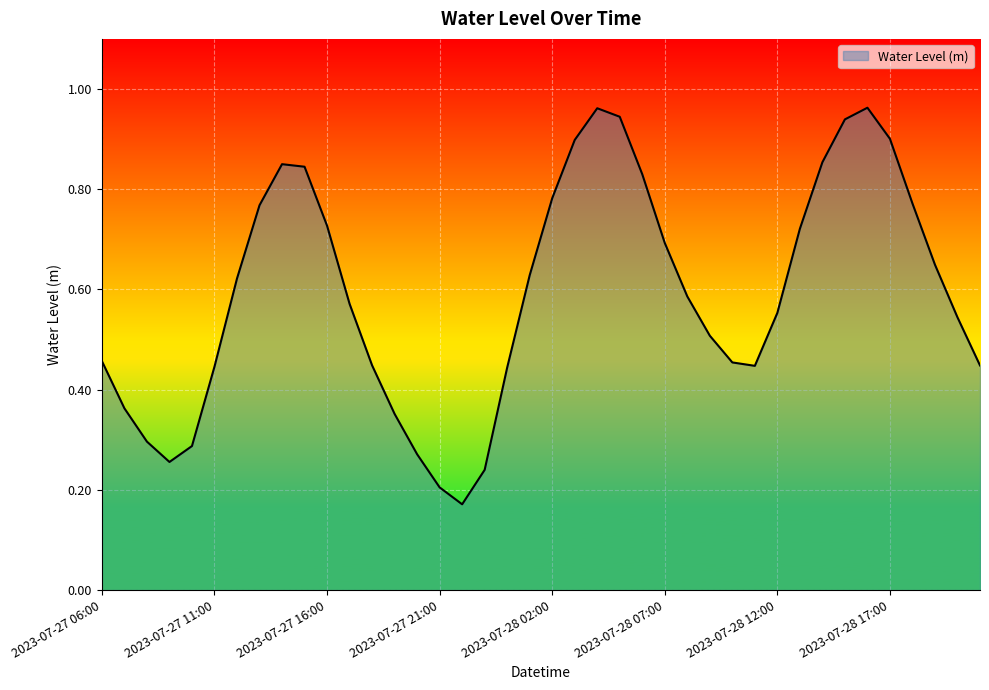

How many lines are shown in the chart?

1